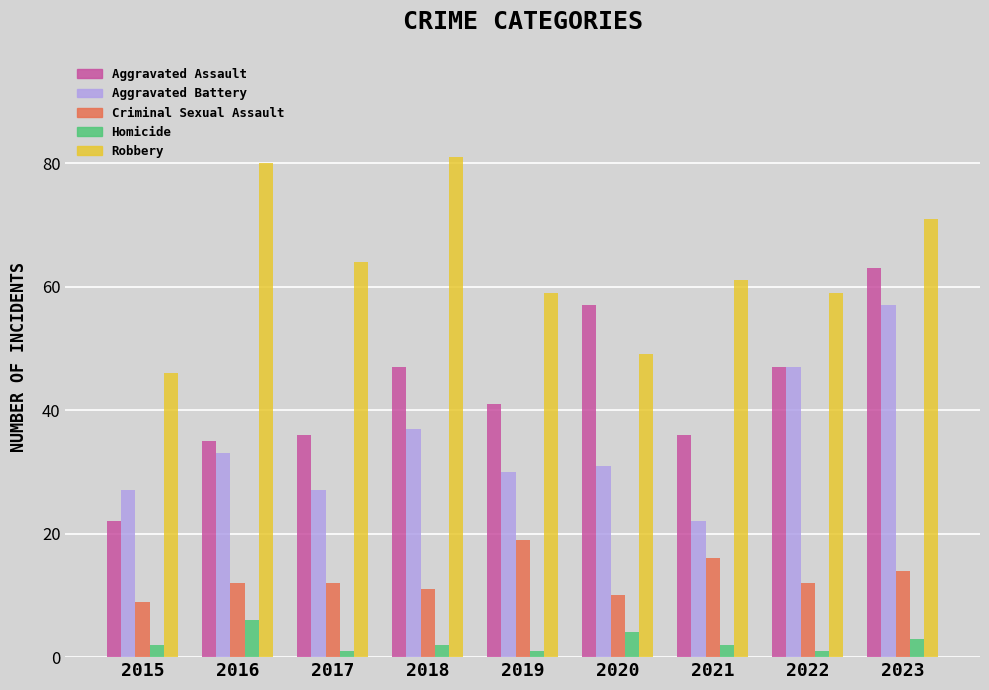

Between 2020 and 2023, which series saw the biggest shift?

Aggravated Battery